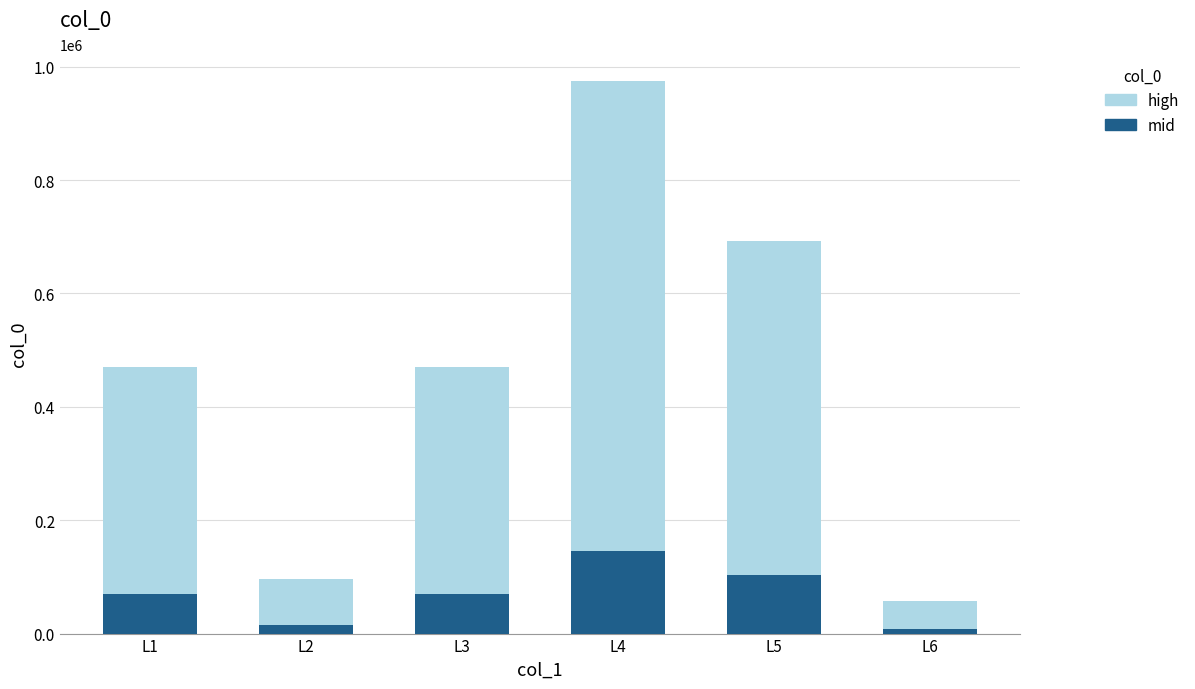

At which category is the sum across all series the highest?

L4